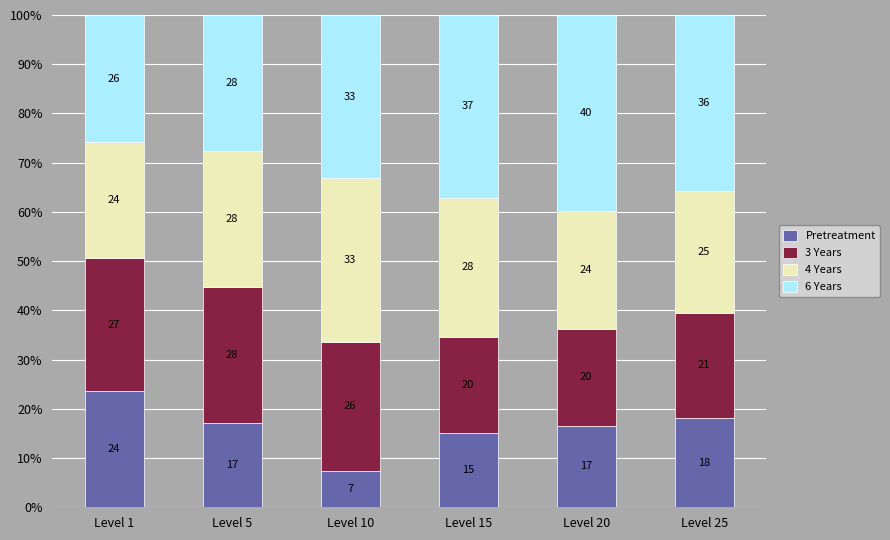

At how many categories does at least one series exceed 20?

6